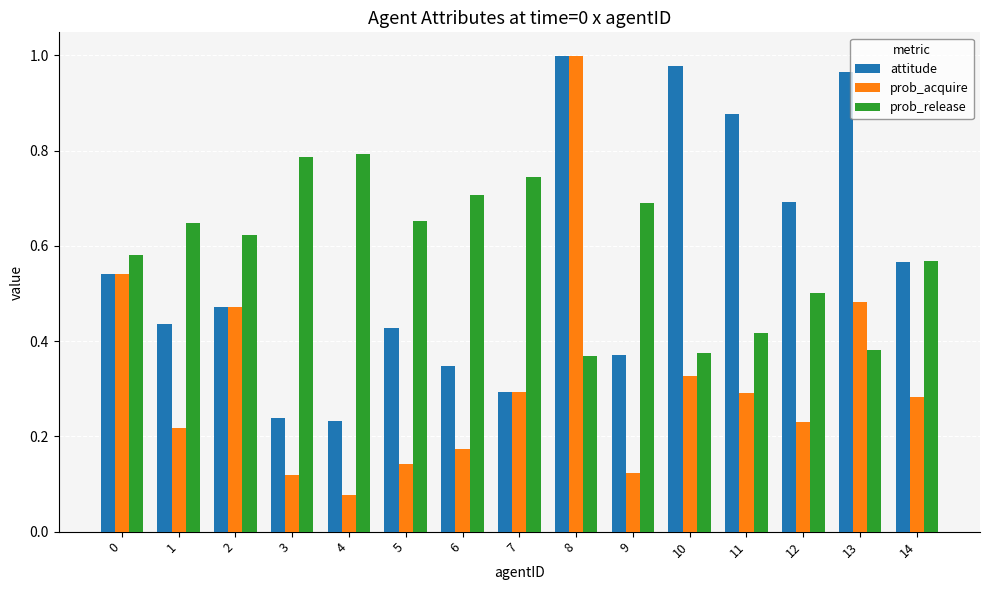

What is the sum of all prob_acquire values?

4.8